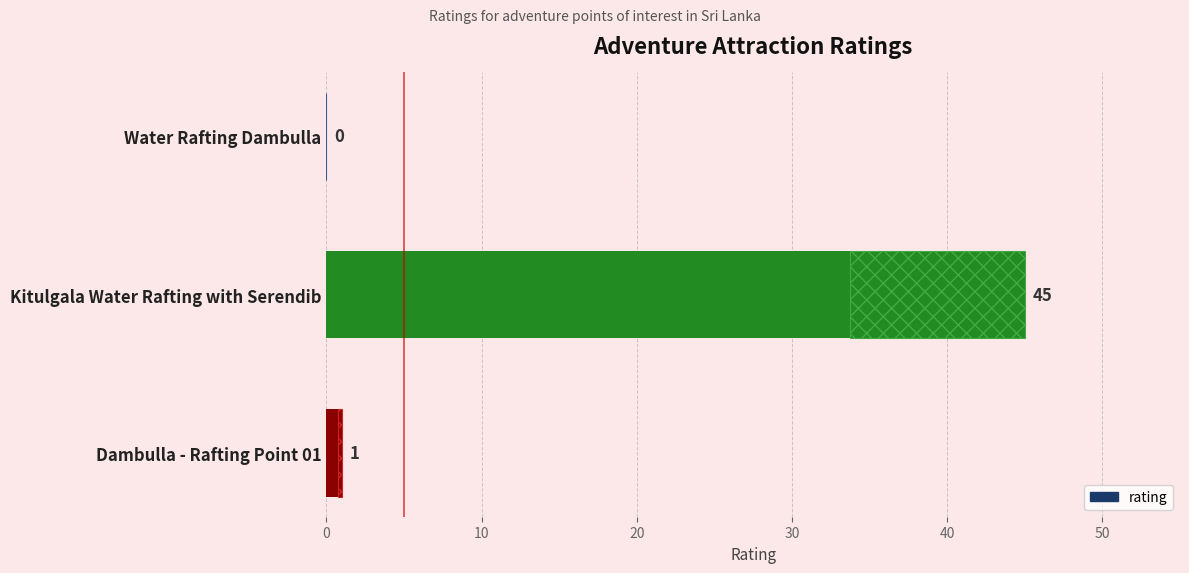

How many distinct data groups are displayed?

1